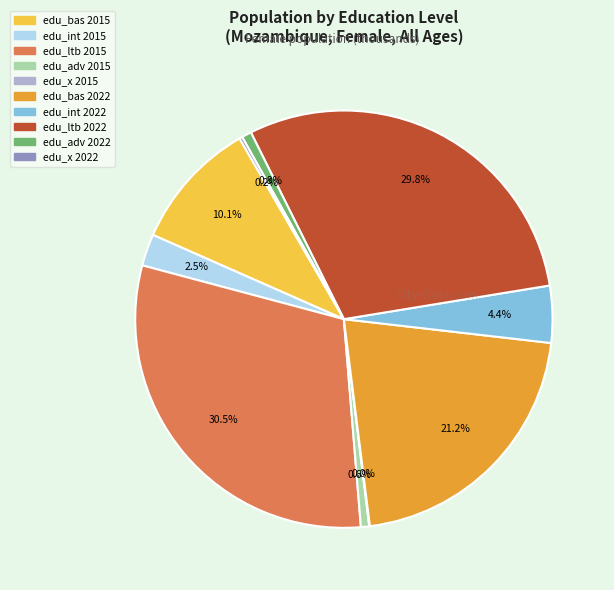

What portion of the pie excludes edu_adv 2015?

99.4%